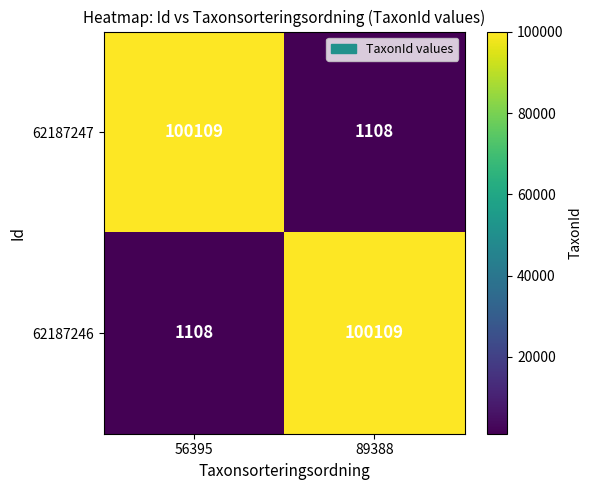

Which category has the lowest value in the 62187247 series?

89388